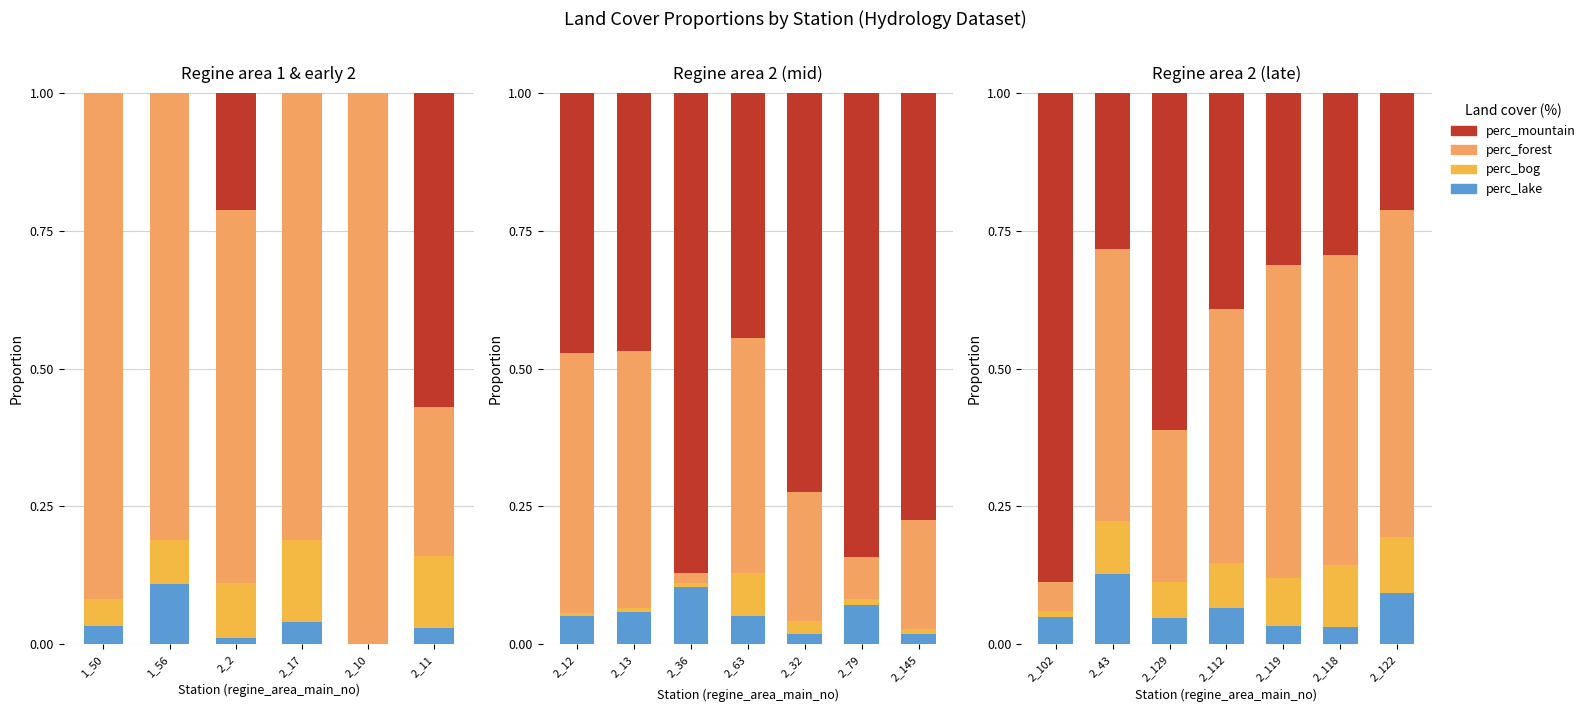

True or false: perc_bog has a value of 0.0 at 2_102.

False